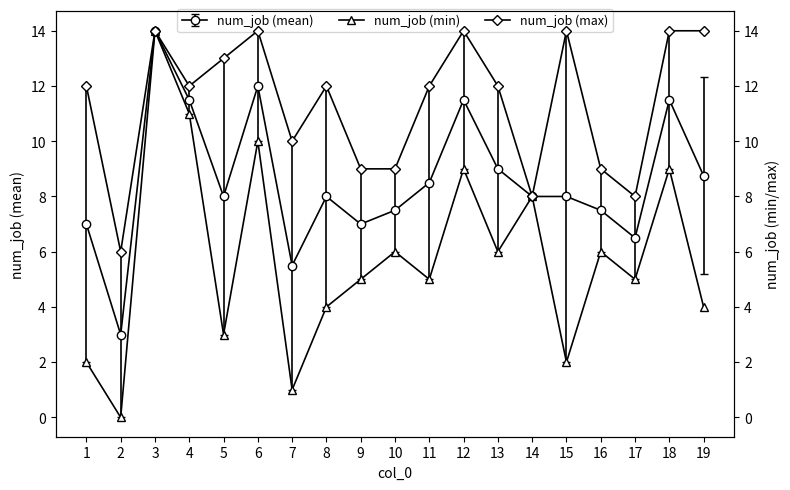

At which label does num_job (min) reach its minimum?

2